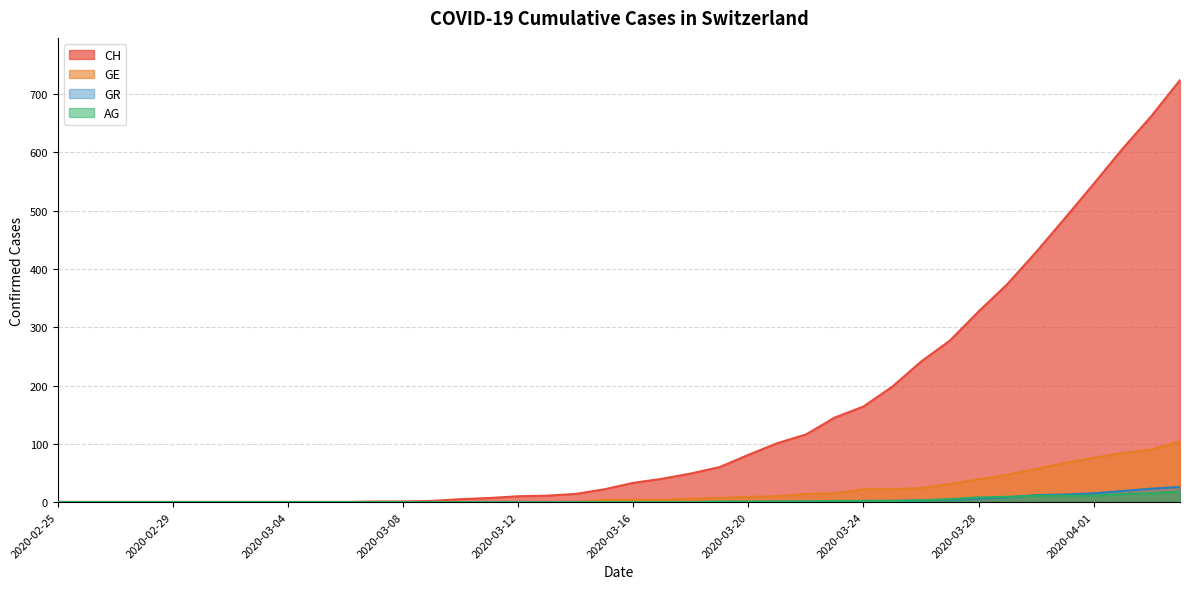

Which series has the largest range (max minus min)?

CH